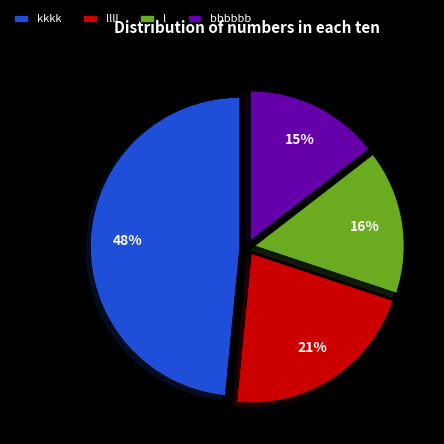

What percentage is the kkkk slice, to the nearest percent?

48%